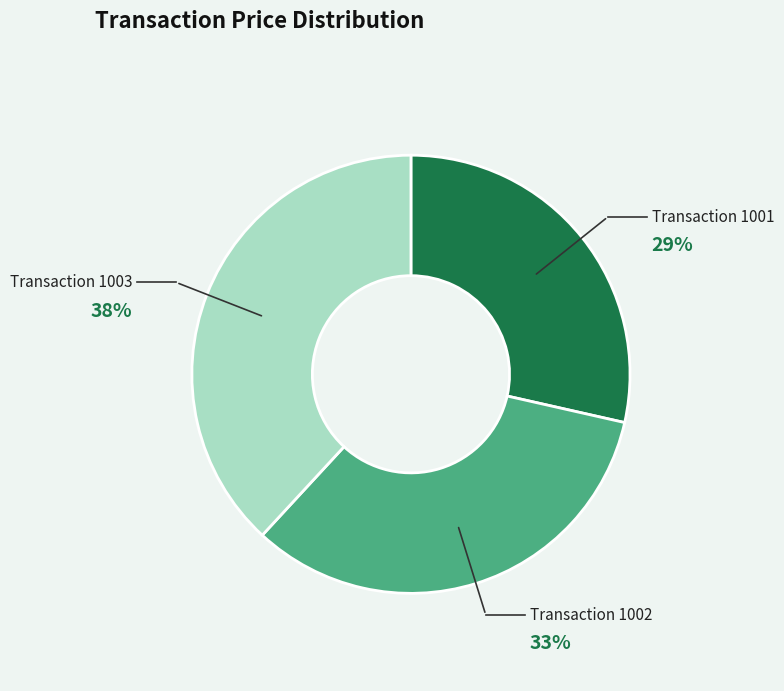

To the nearest percent, what is the average slice percentage?

33%